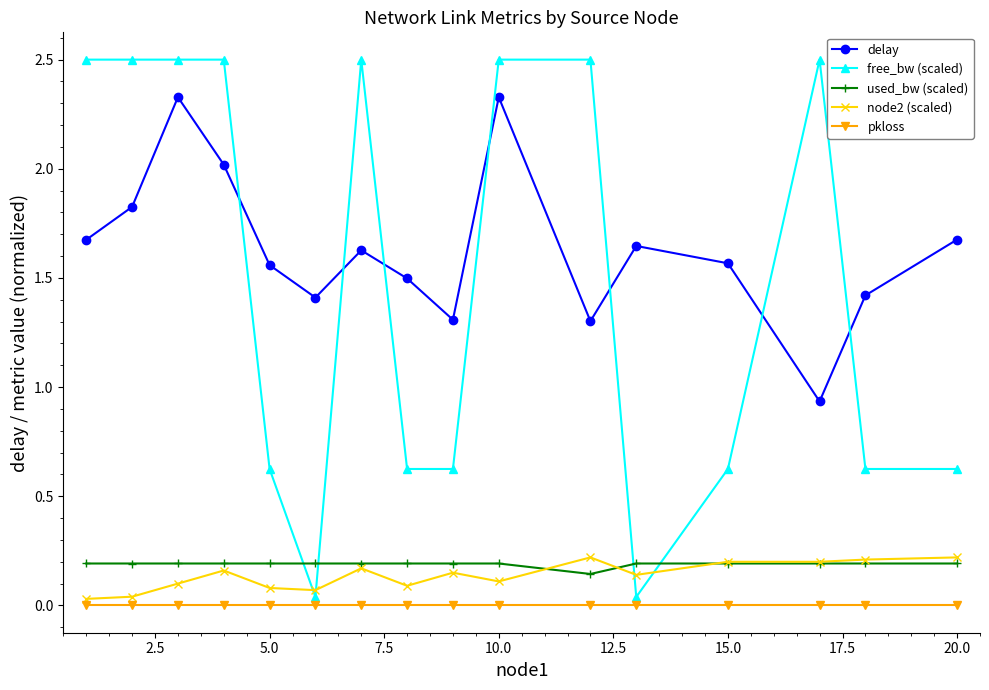

How many series are shown in this chart?

5